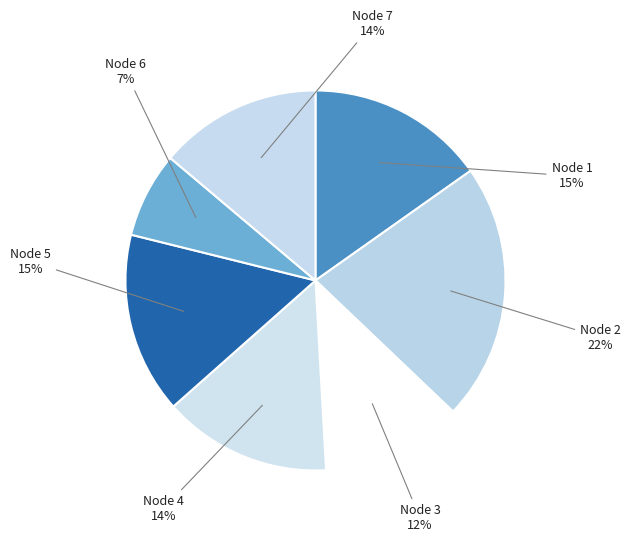

Count the number of slices in the pie.

7